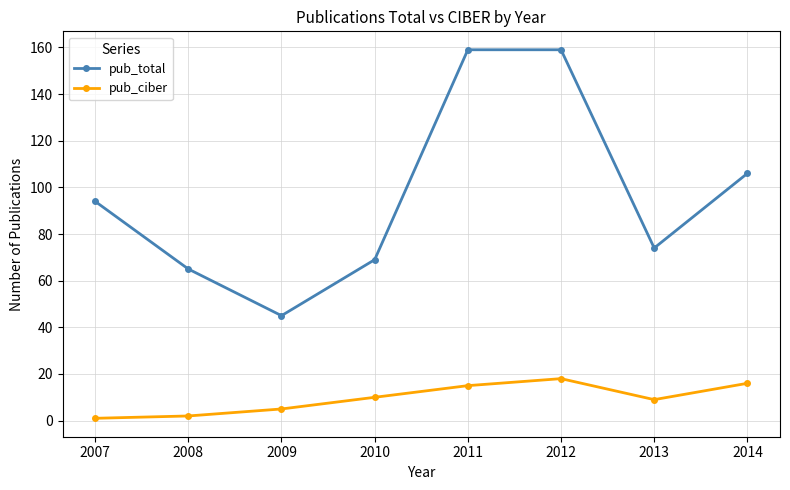

What is the difference between the highest and lowest values at 2012?

141